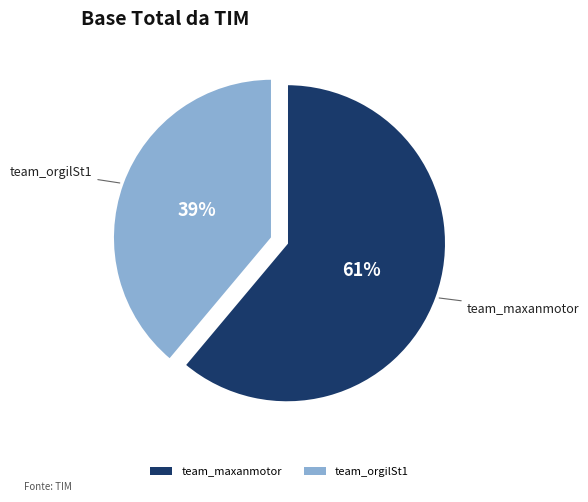

The team_maxanmotor slice represents 67% of the pie. True or false?

False